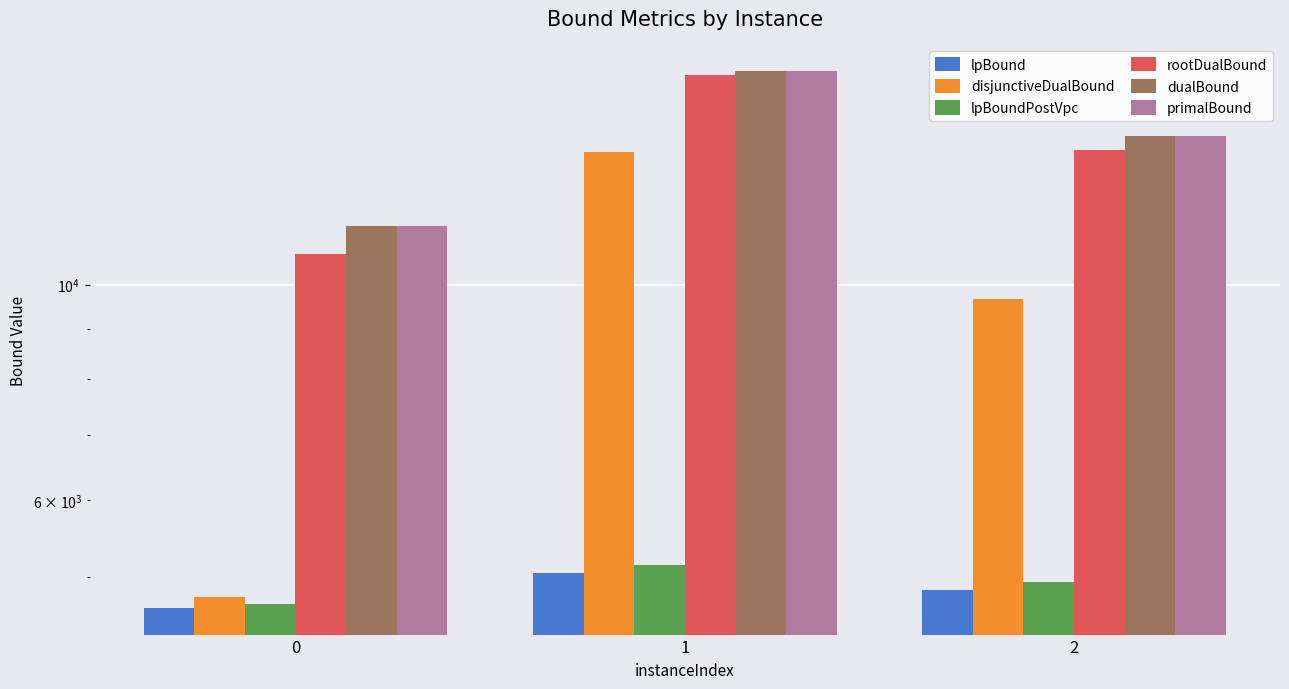

How many series are shown in this chart?

6